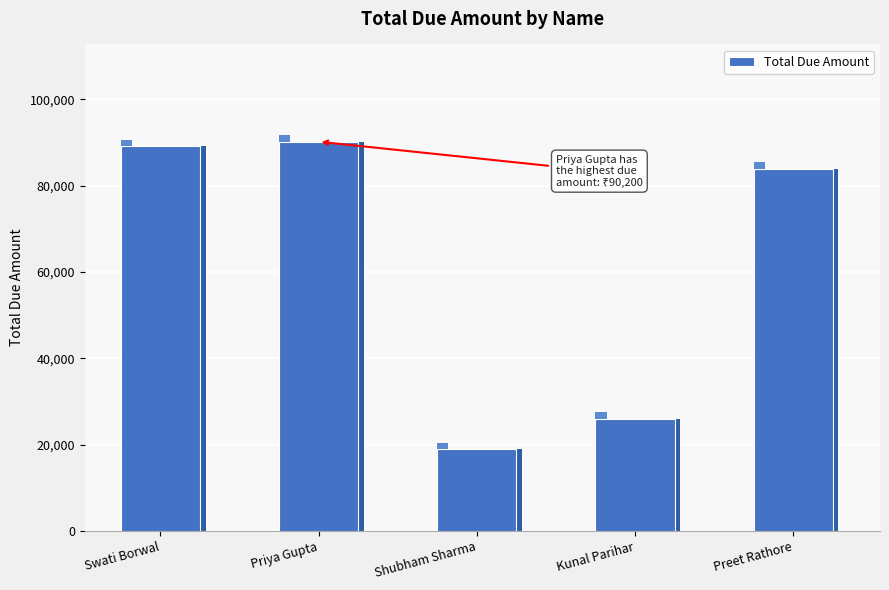

What is the change in value from Swati Borwal to Shubham Sharma?

-70300